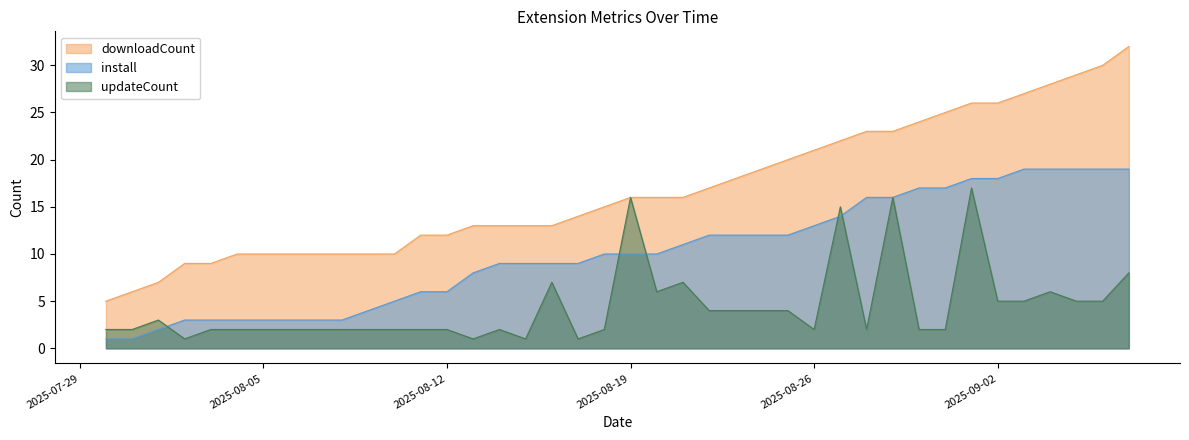

List the labels in order of updateCount value, largest first.

2025-09-01, 2025-08-19, 2025-08-29, 2025-08-27, 2025-09-07, 2025-08-16, 2025-08-21, 2025-08-20, 2025-09-04, 2025-09-02, 2025-09-03, 2025-09-05, 2025-09-06, 2025-08-22, 2025-08-23, 2025-08-24, 2025-08-25, 2025-08-01, 2025-07-30, 2025-07-31, 2025-08-03, 2025-08-04, 2025-08-05, 2025-08-06, 2025-08-07, 2025-08-08, 2025-08-09, 2025-08-10, 2025-08-11, 2025-08-12, 2025-08-14, 2025-08-18, 2025-08-26, 2025-08-28, 2025-08-30, 2025-08-31, 2025-08-02, 2025-08-13, 2025-08-15, 2025-08-17